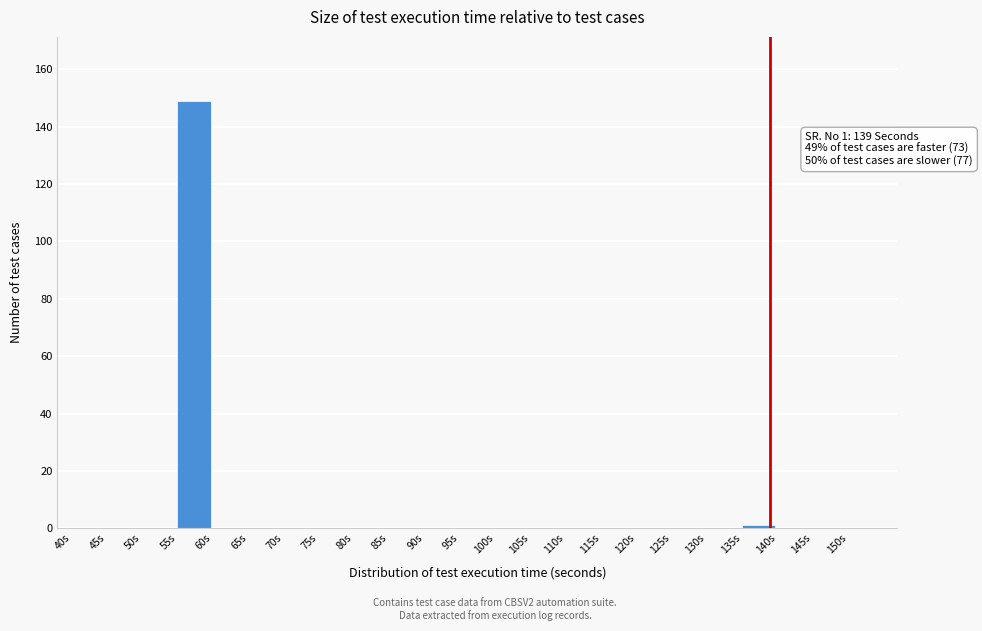

Over which range of the x-axis is the bar tallest?

55 to 60